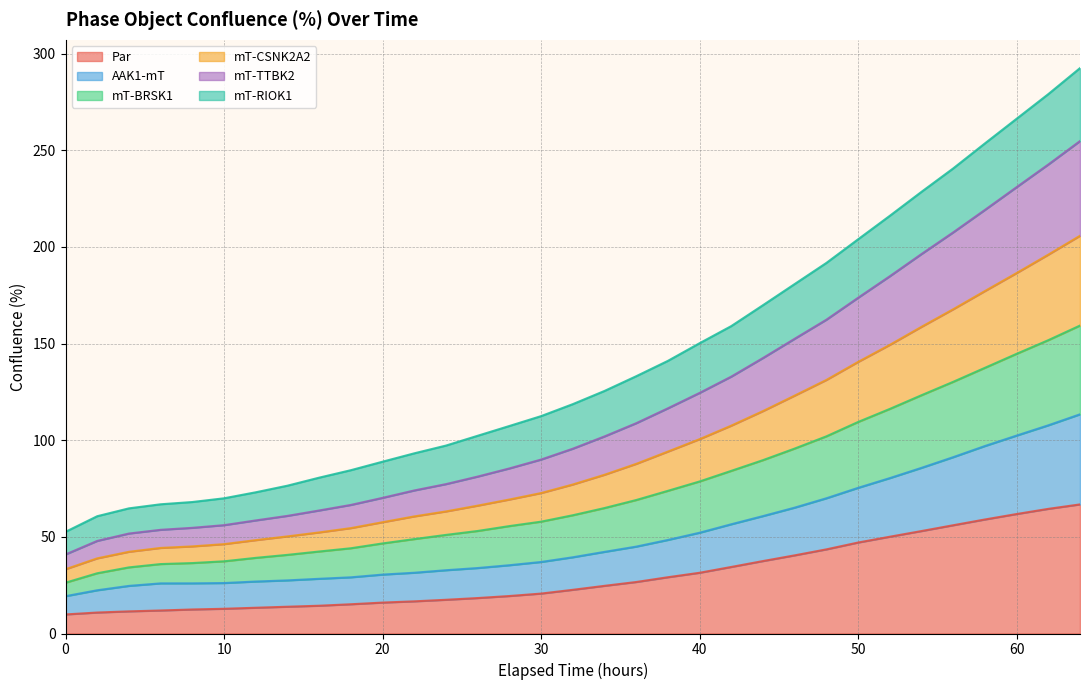

Between 14 and 32, which series saw the biggest shift?

mT-BRSK1